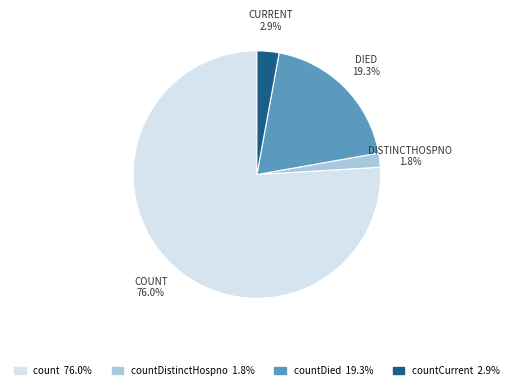

Count the number of slices in the pie.

4